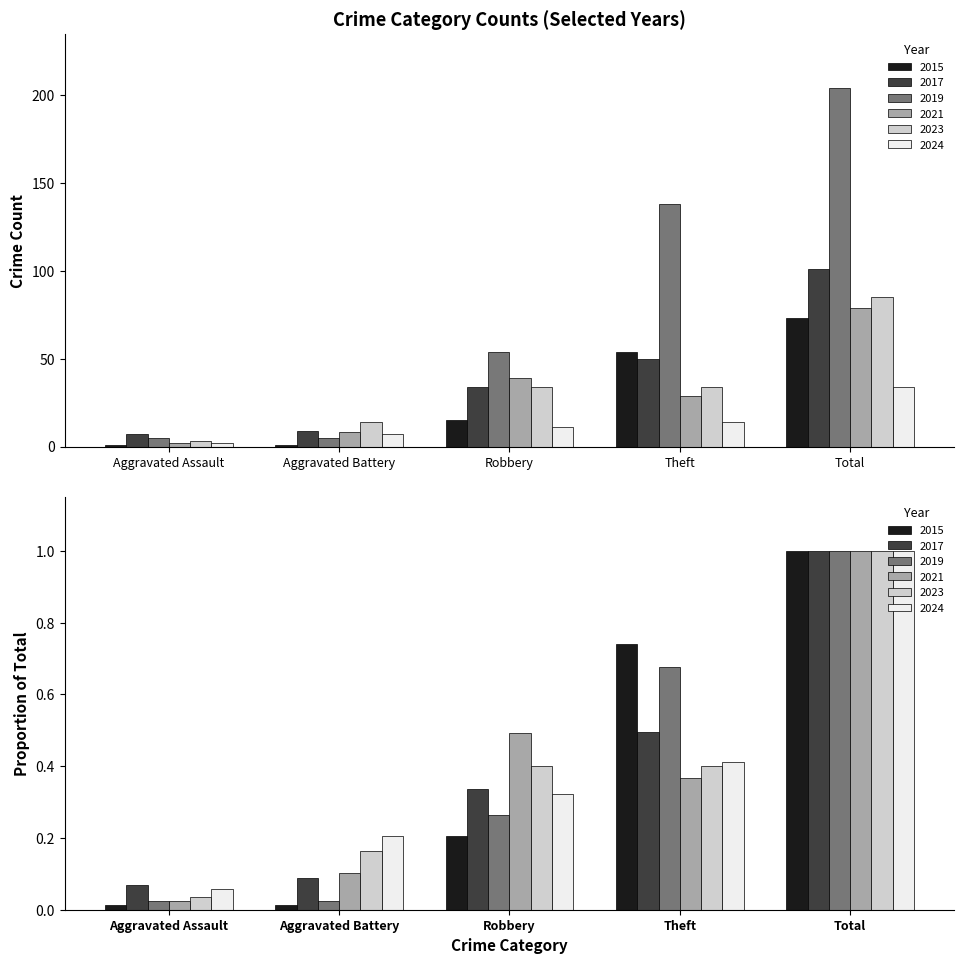

Does the chart contain any negative values?

No